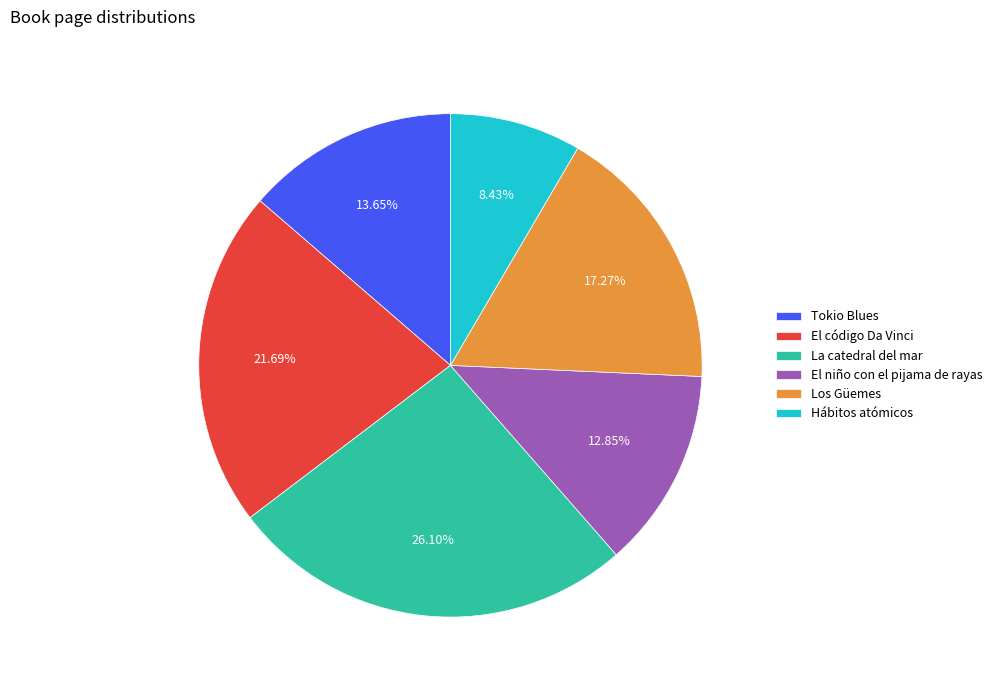

How much of the chart is everything except El código Da Vinci?

78.3%